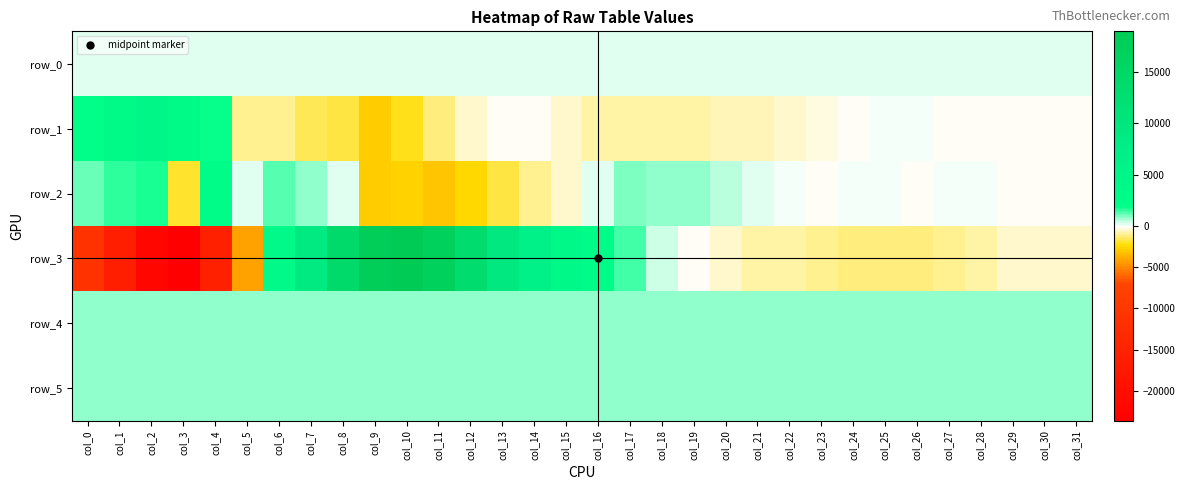

List the series in order of their peak value, lowest first.

row_0, row_4, row_5, row_2, row_1, row_3